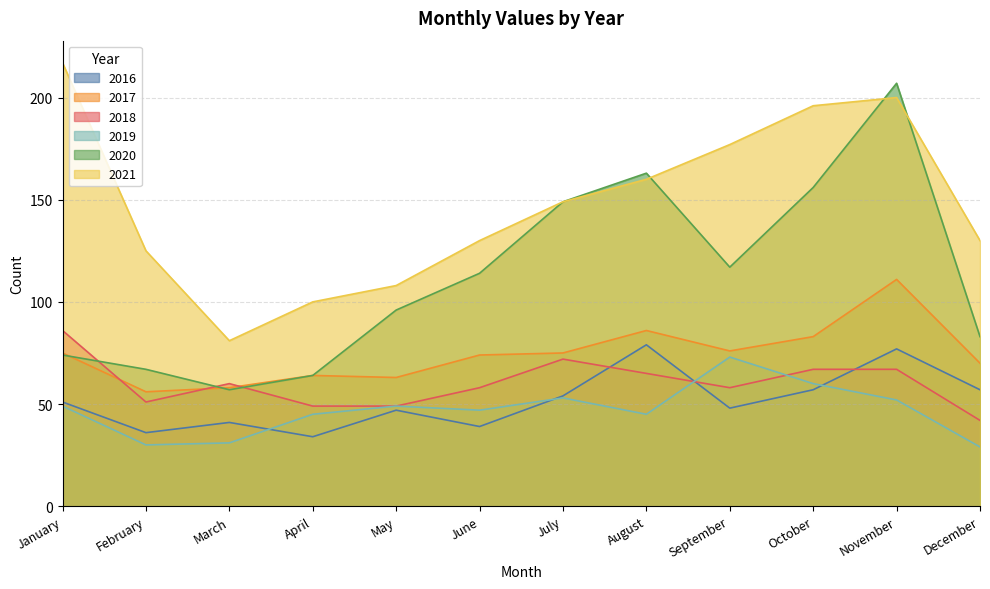

What is the sum of all 2017 values?

891